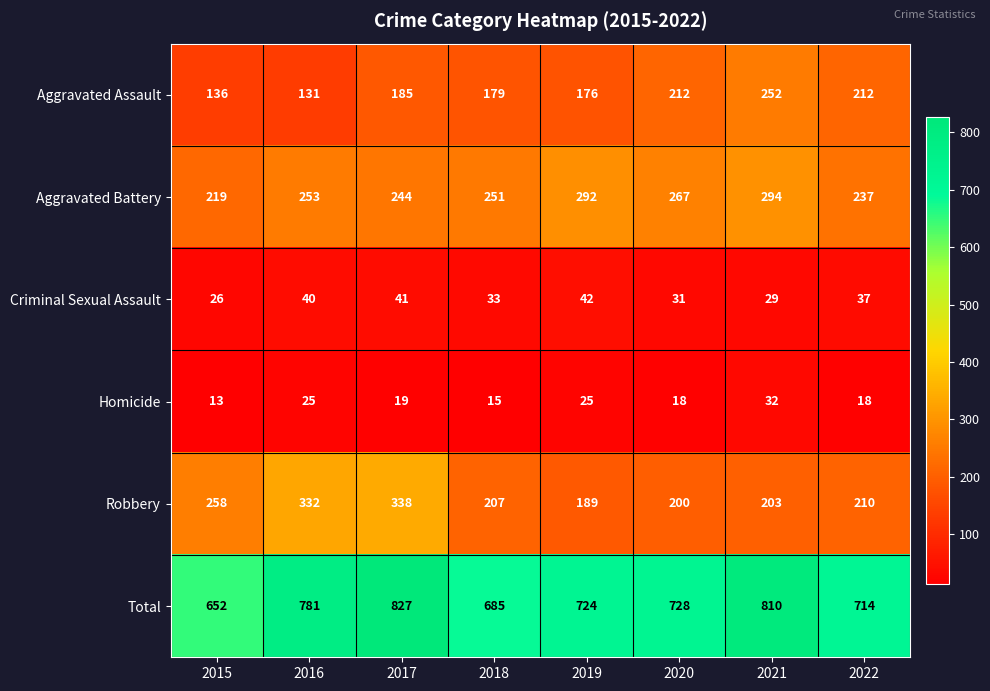

What is the spread (max minus min) of values at 2019?

699